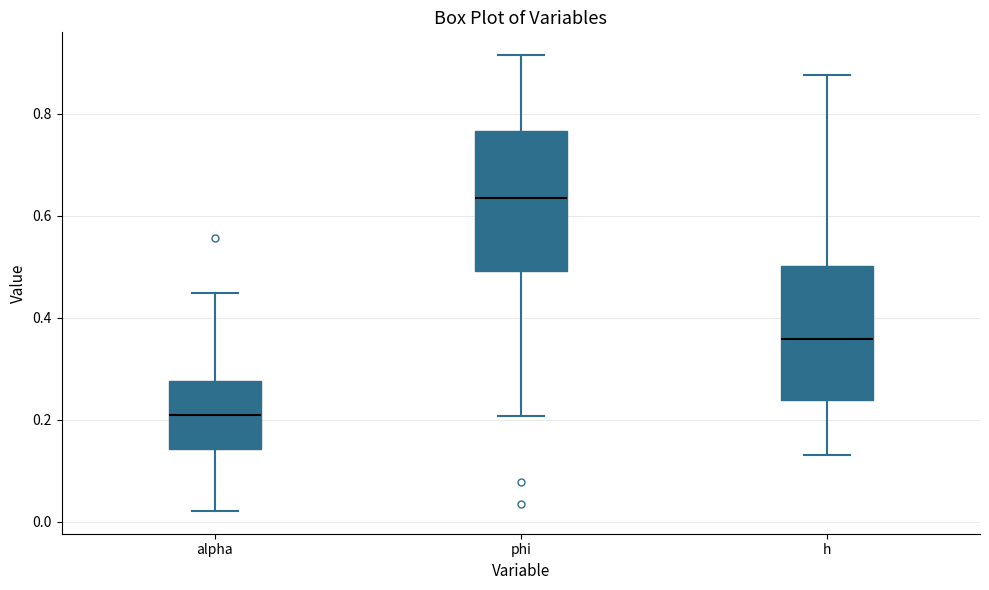

Reading left to right, read every box against the y-axis: the position of its median line, the range the box covers, and the ends of its whiskers. The values are not printed on the chart, so give them approximately, as read against the axis.

alpha: median 0.20, box 0.14 to 0.28, whiskers 0.02 to 0.44
phi: median 0.64, box 0.50 to 0.76, whiskers 0.20 to 0.92
h: median 0.36, box 0.24 to 0.50, whiskers 0.14 to 0.88